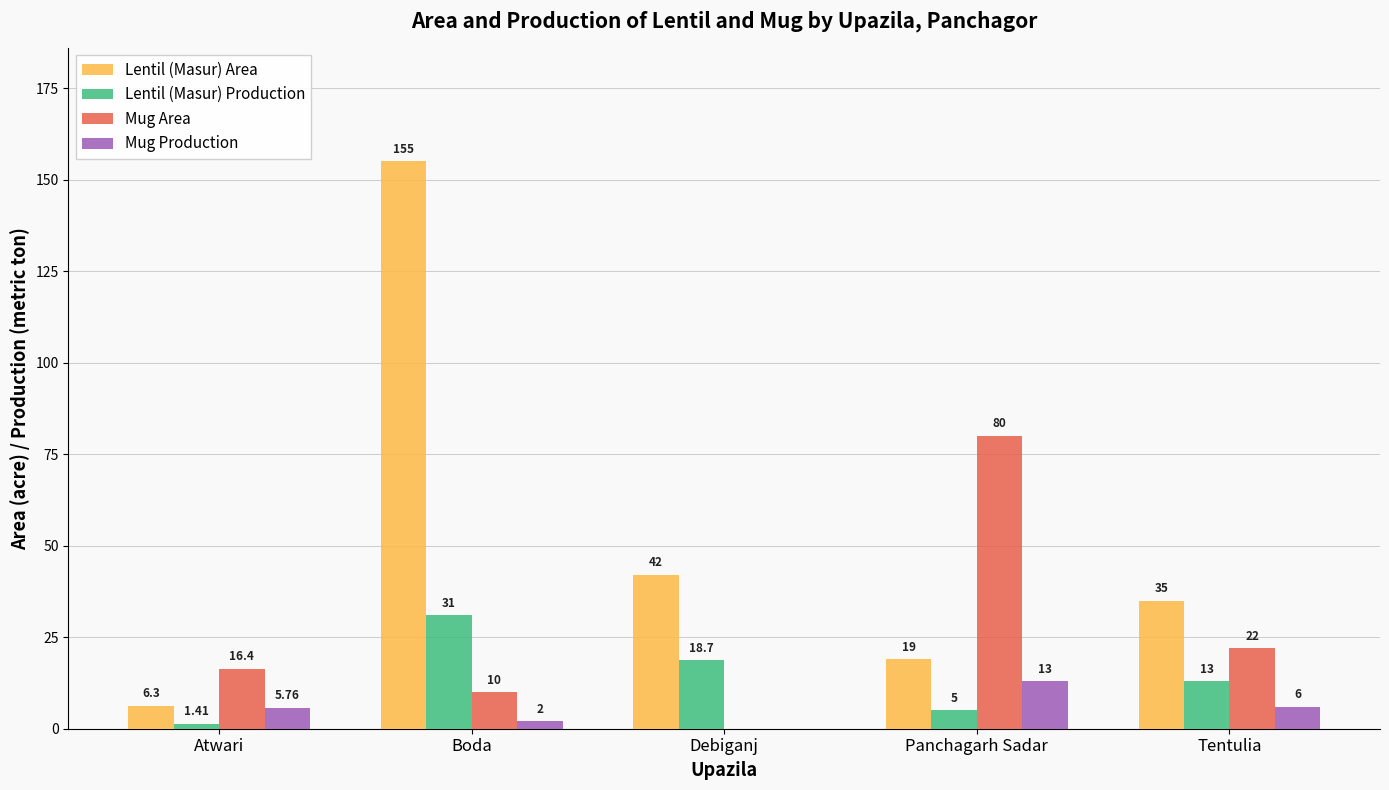

At which category is the sum across all series the highest?

Boda